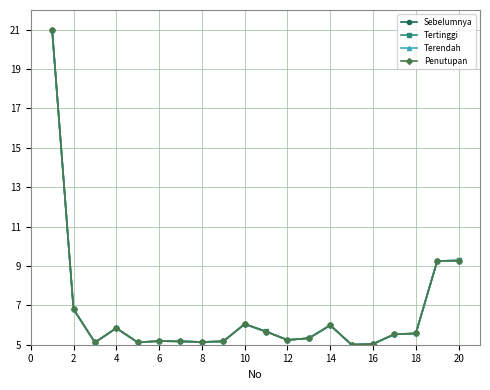

What is the value of the Tertinggi point at the 17th from the left?

5.5